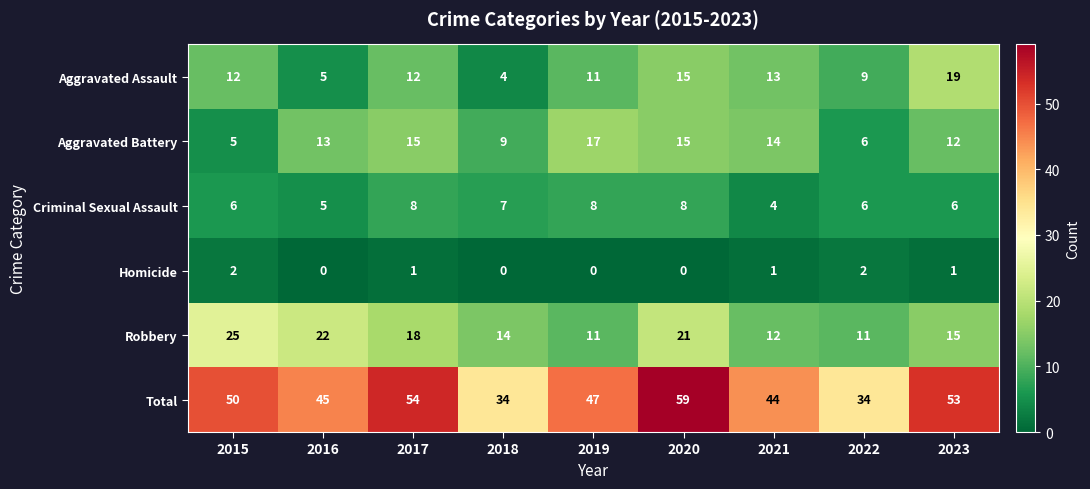

Rank the series at 2023 from highest to lowest value.

Total, Aggravated Assault, Robbery, Aggravated Battery, Criminal Sexual Assault, Homicide